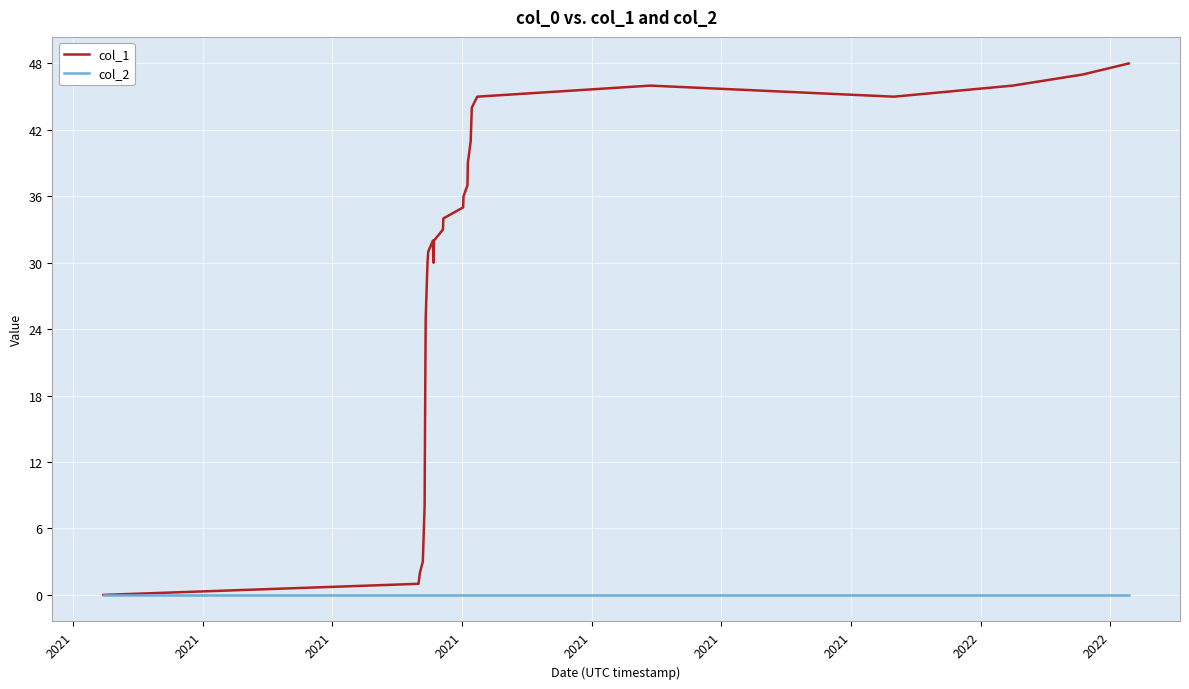

Reading right to left, transcribe all the data shown in this chart.

col_1: 48	47	46	45	46	45	44	43	41	39	37	36	35	34	33	32	30	32	31	30	29	28	27	25	20	14	8	7	6	4	3	2	1	0
col_2: 0	0	0	0	0	0	0	0	0	0	0	0	0	0	0	0	0	0	0	0	0	0	0	0	0	0	0	0	0	0	0	0	0	0